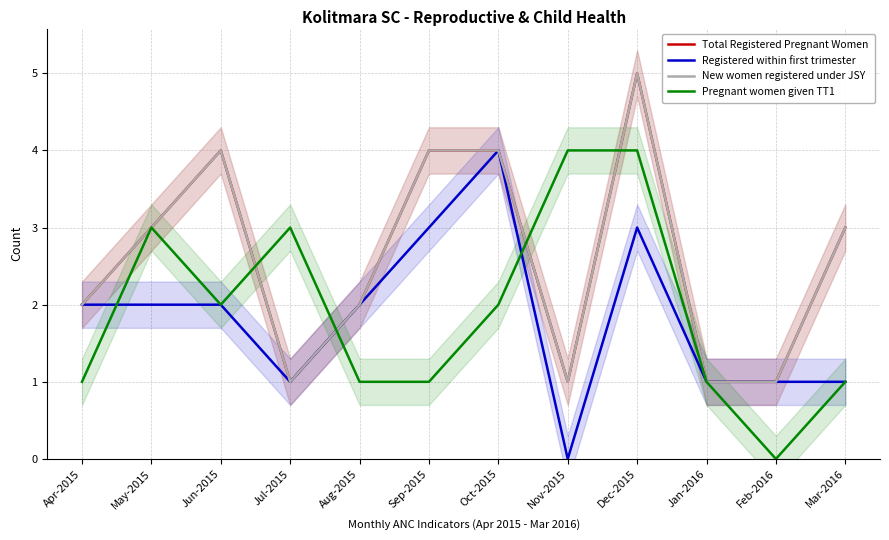

Reading right to left, transcribe all the data shown in this chart.

Total Registered Pregnant Women: 3	1	1	5	1	4	4	2	1	4	3	2
Registered within first trimester: 1	1	1	3	0	4	3	2	1	2	2	2
New women registered under JSY: 3	1	1	5	1	4	4	2	1	4	3	2
Pregnant women given TT1: 1	0	1	4	4	2	1	1	3	2	3	1